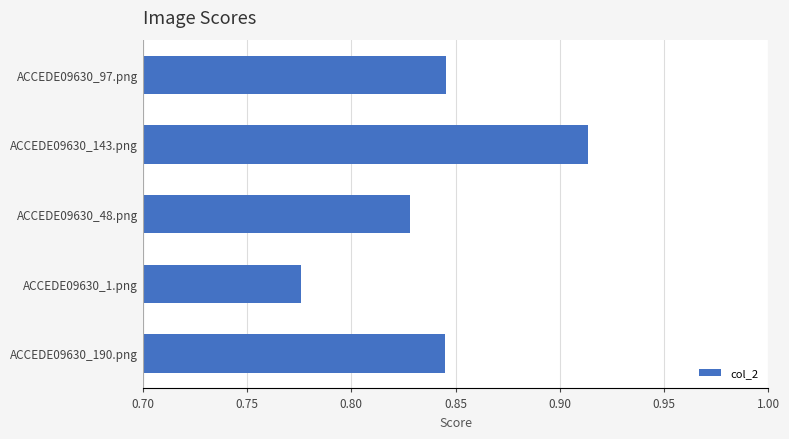

Which category has the lowest value across all series?

ACCEDE09630_1.png